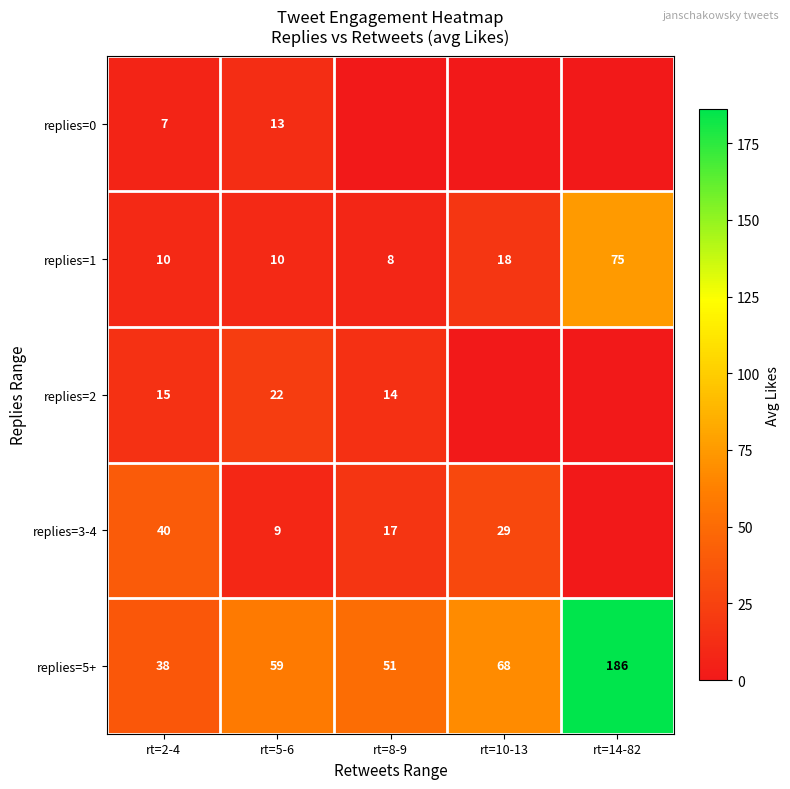

Count the number of data series in this chart.

5